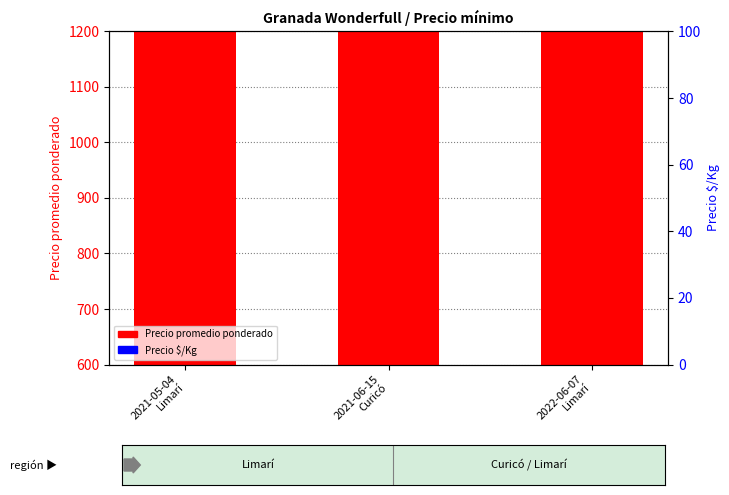

What are all the series names shown in the legend?

Precio promedio ponderado, Precio $/Kg